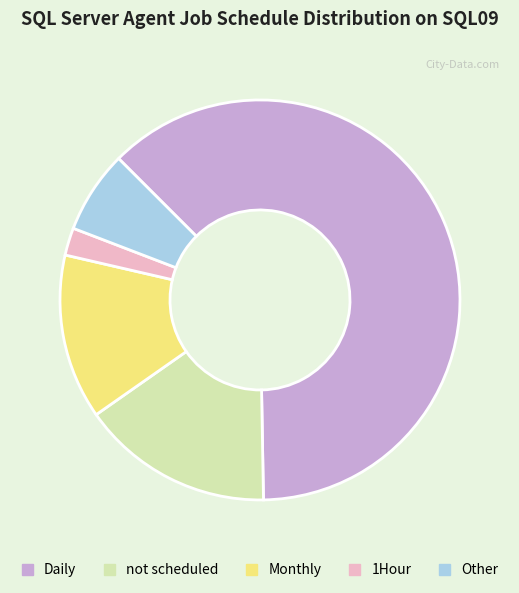

Rank the categories by value from highest to lowest.

Daily, not scheduled, Monthly, Other, 1Hour